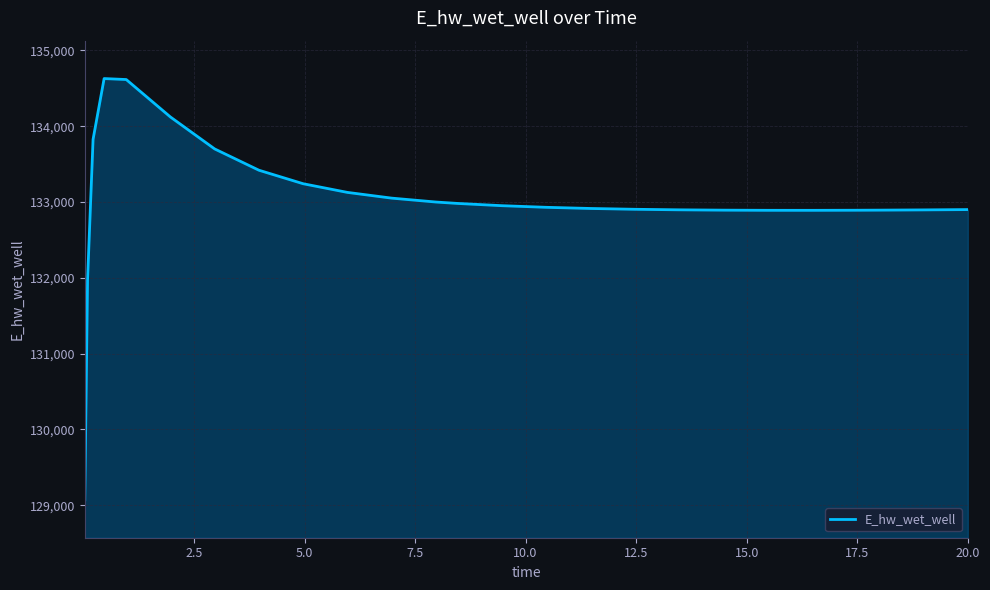

What is the difference between the maximum and minimum values?

5557.4